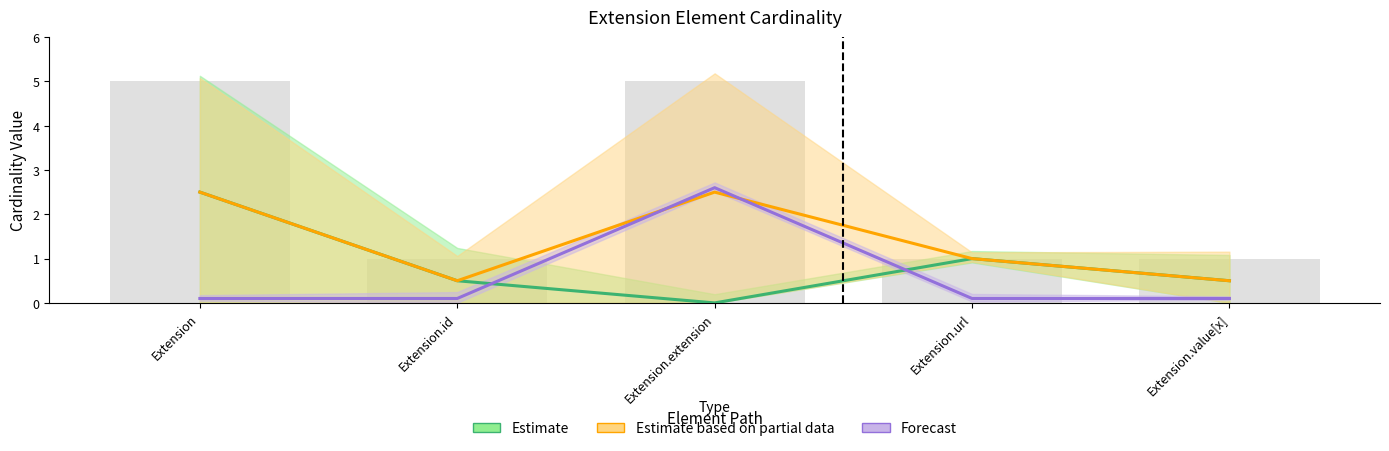

Rank the series by their maximum value, from highest to lowest.

Forecast, Estimate, Estimate based on partial data